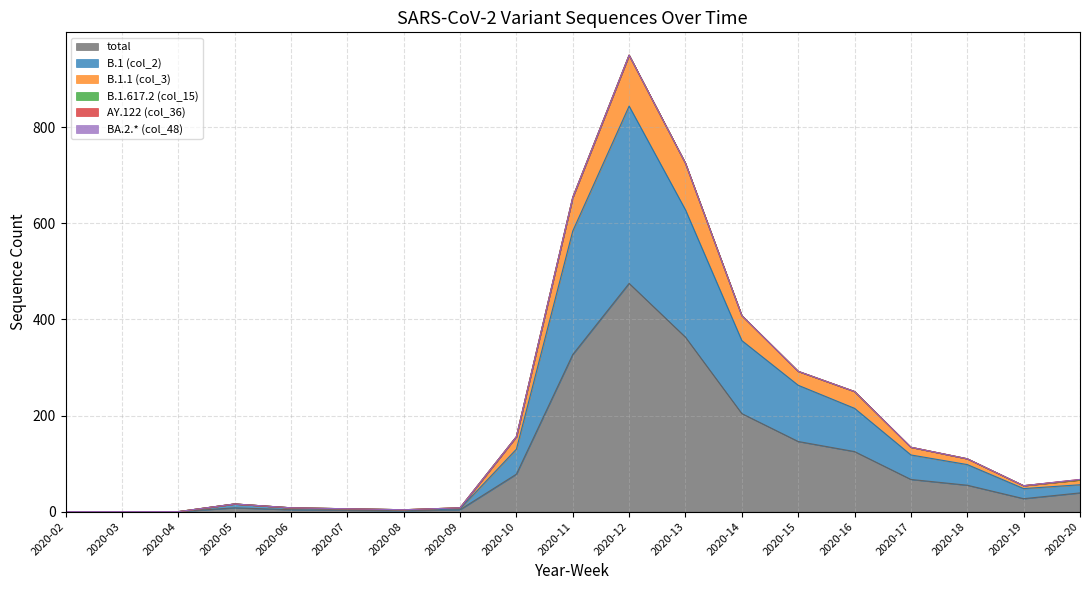

Rank the categories by B.1 (col_2) value from lowest to highest.

2020-02, 2020-03, 2020-04, 2020-08, 2020-07, 2020-09, 2020-06, 2020-05, 2020-19, 2020-20, 2020-18, 2020-17, 2020-10, 2020-16, 2020-15, 2020-14, 2020-11, 2020-13, 2020-12